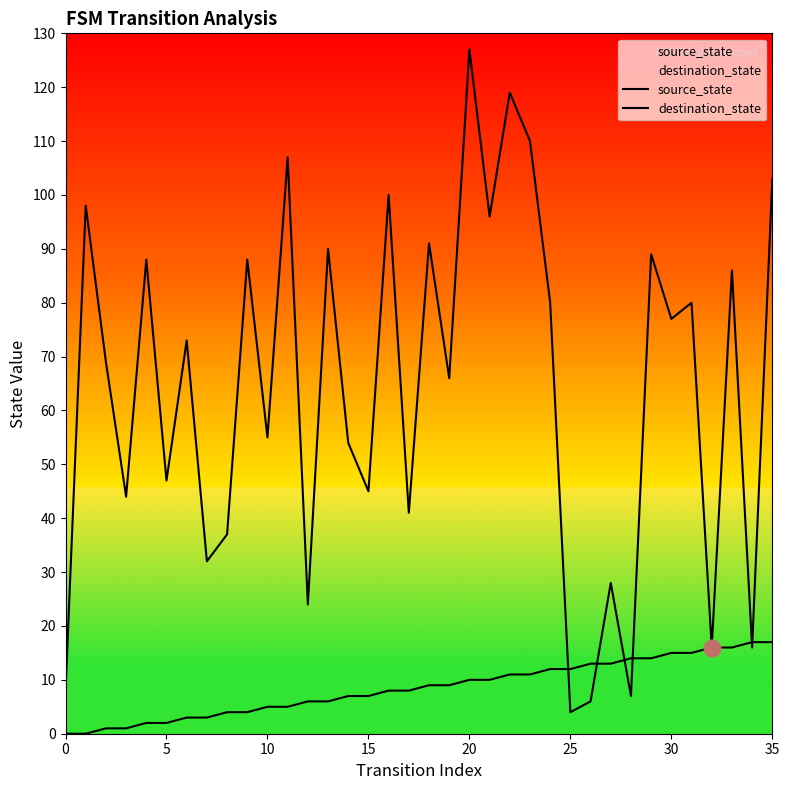

What are all the series names shown in the legend?

source_state, destination_state